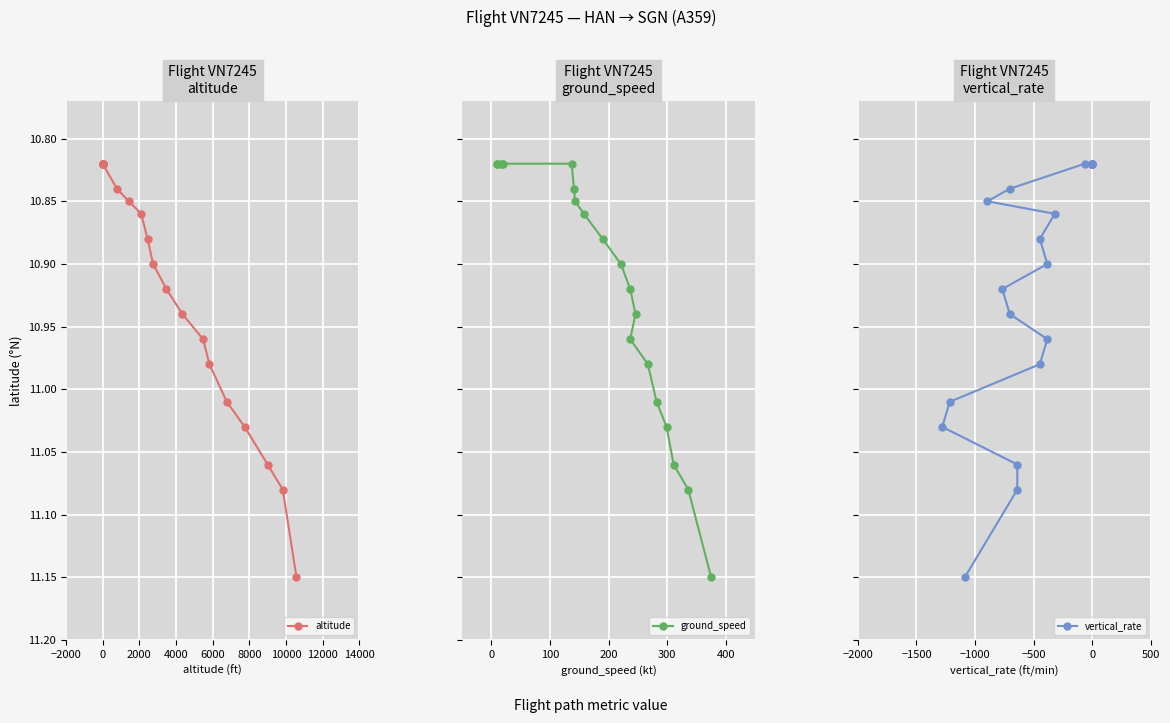

Count the number of data series in this chart.

3